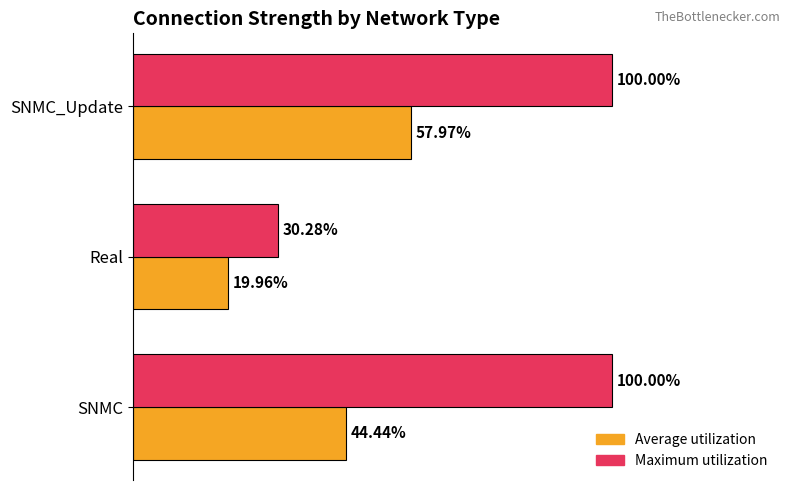

What is the average value of the Maximum utilization series?

0.8